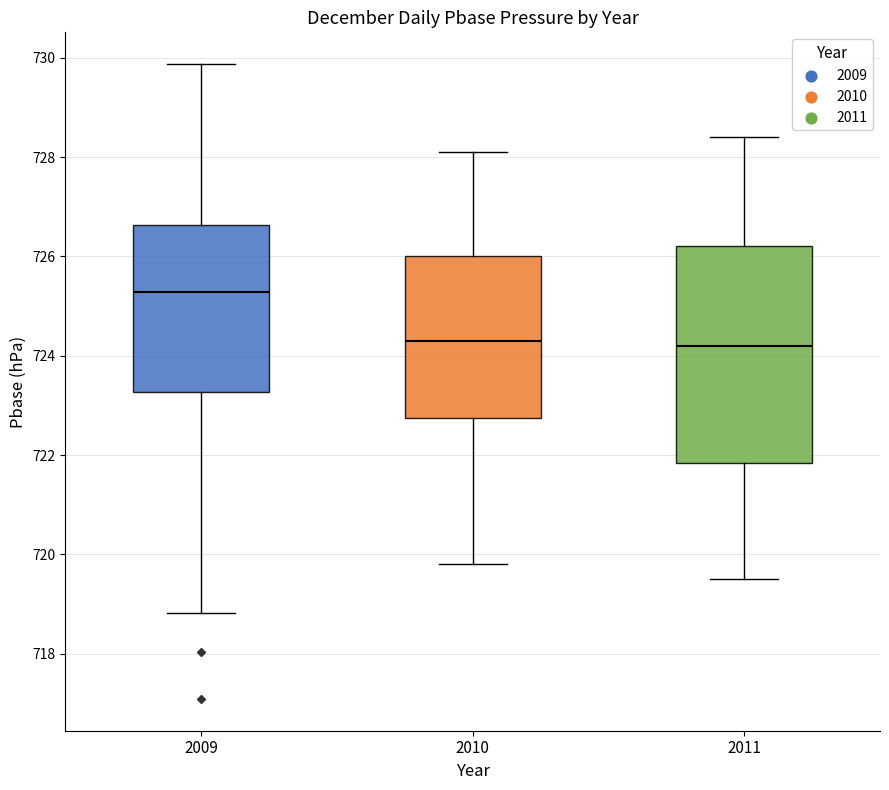

Where does the upper whisker of the box at x = 2010 end on the y-axis? The values are not printed on the chart, so give them approximately, as read against the axis.

728.2